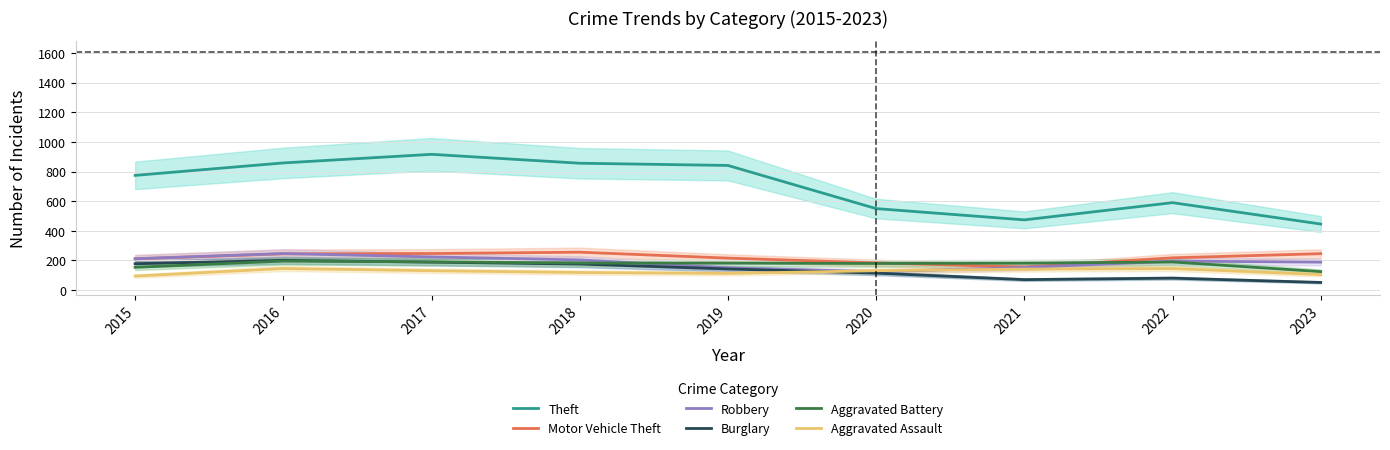

True or false: Theft has a value of 841 at 2019.

True